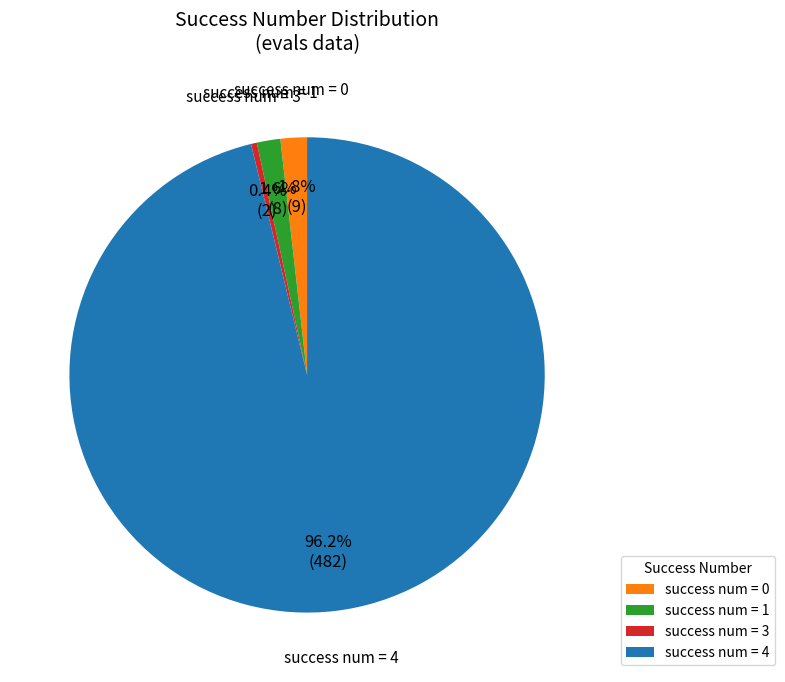

Which has a higher value, success num = 3 or success num = 0?

success num = 0